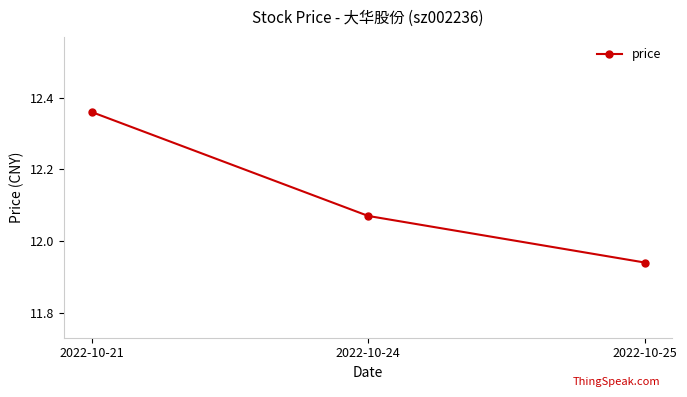

What is the difference between the maximum and minimum values?

0.4